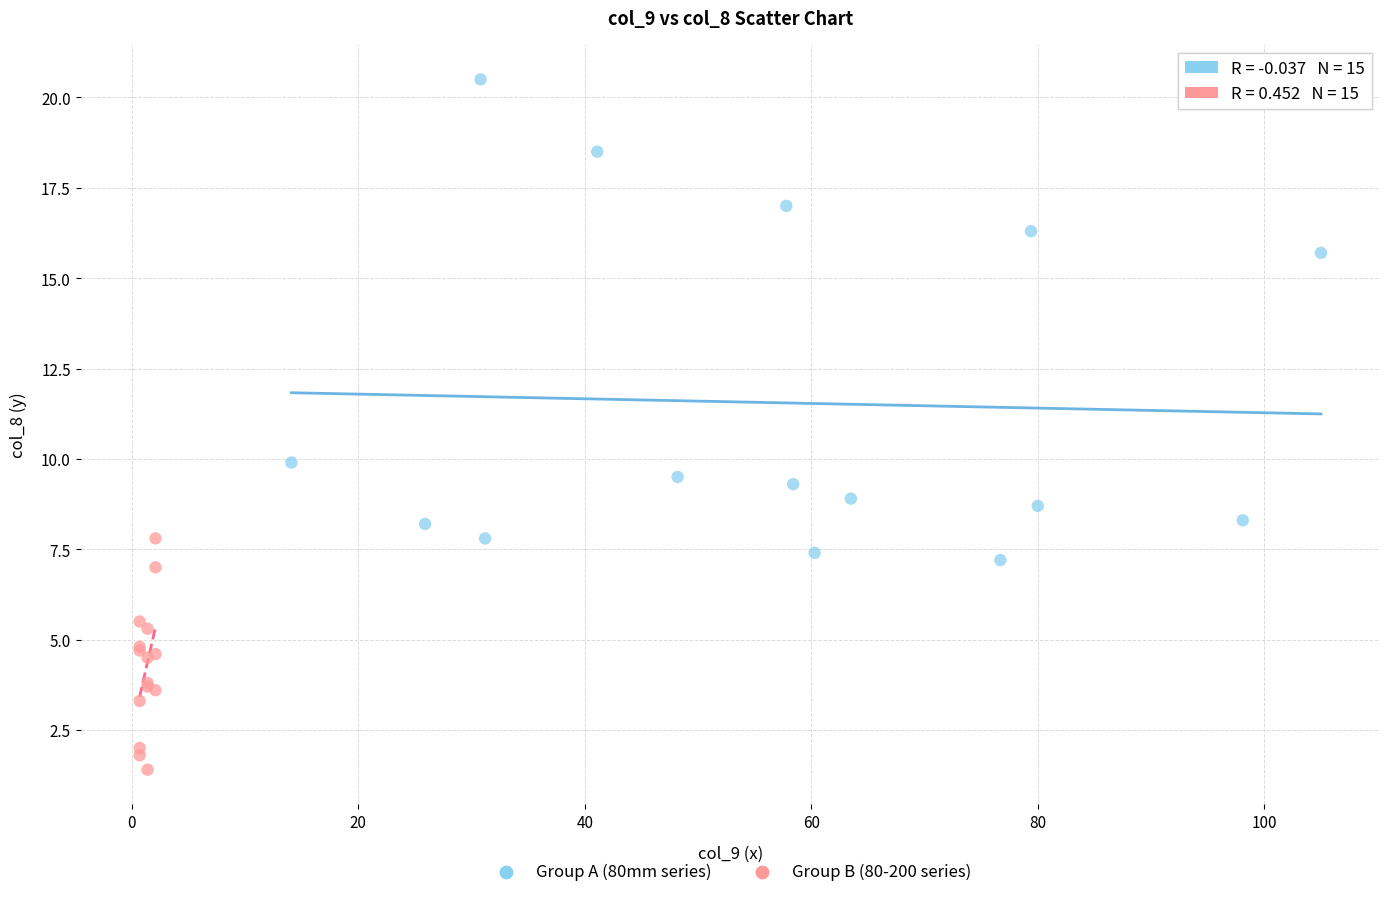

Which series reaches the maximum Y coordinate?

Group A (80mm series)